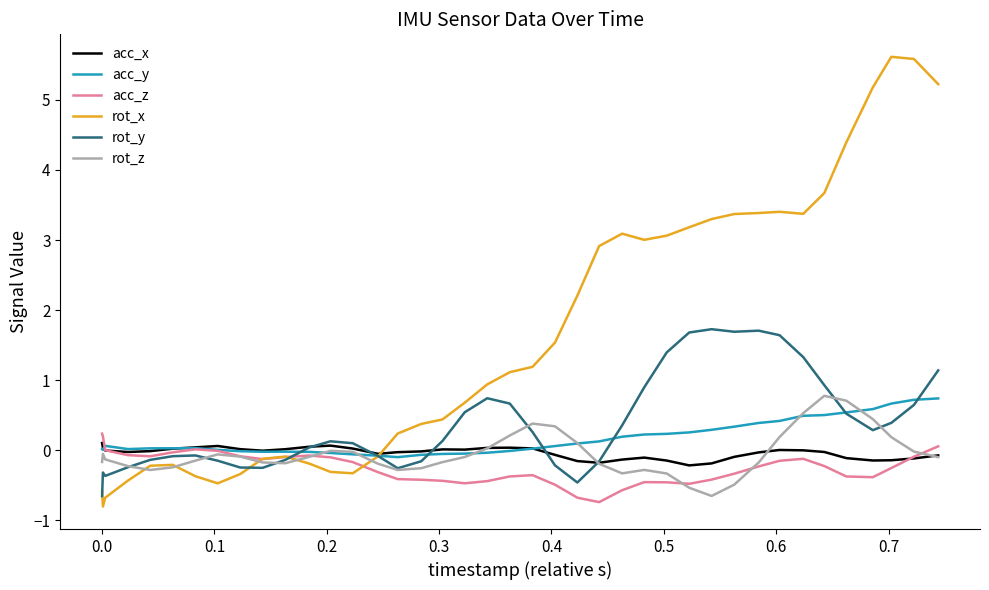

What is the maximum value for rot_x?

5.6